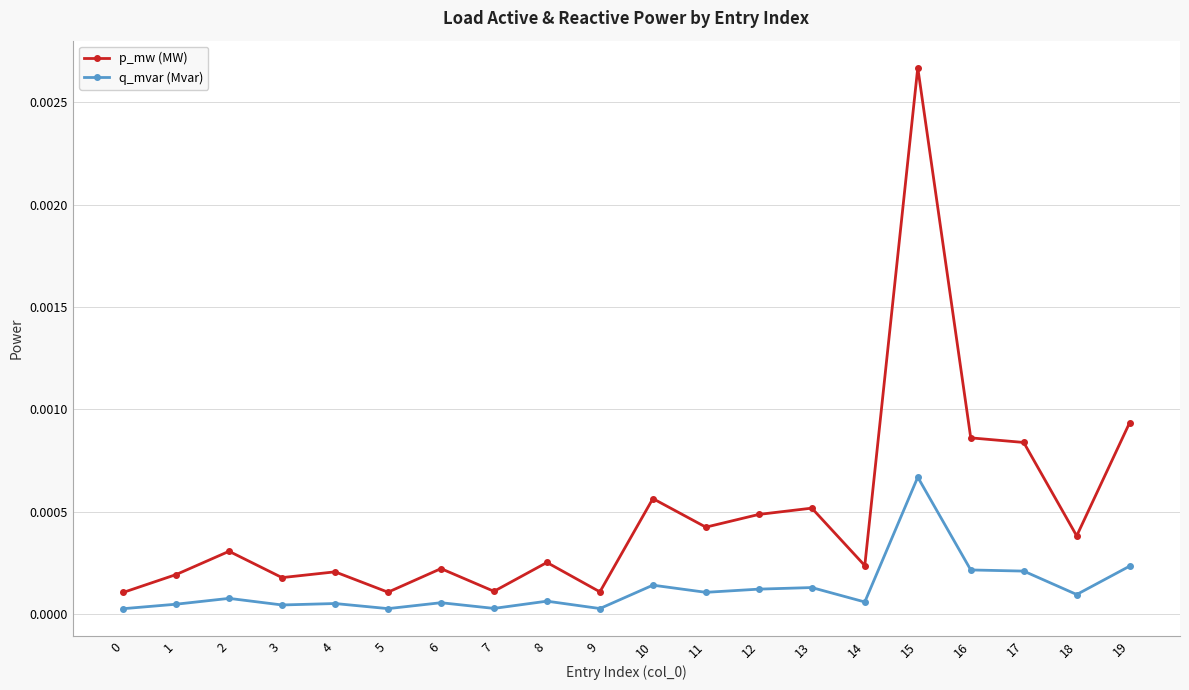

Which series has the largest range (max minus min)?

p_mw (MW)